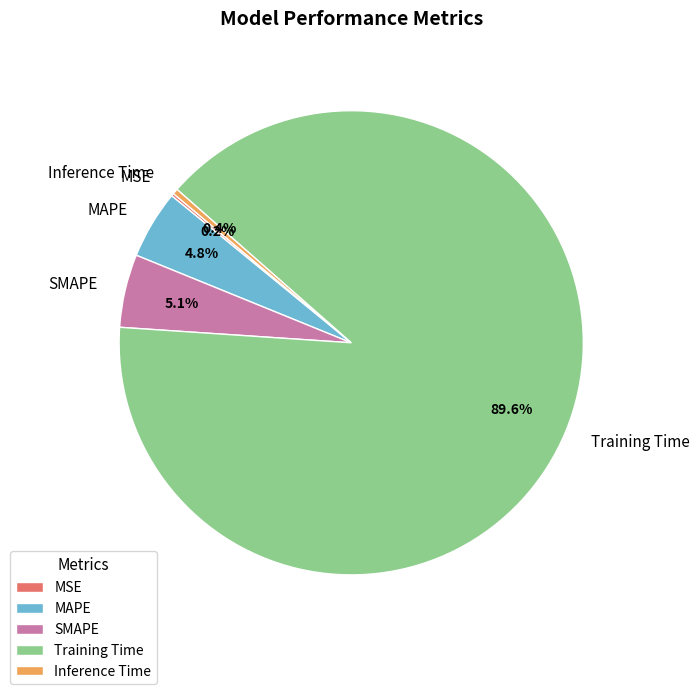

Do Inference Time and SMAPE together represent more than half of the pie?

No